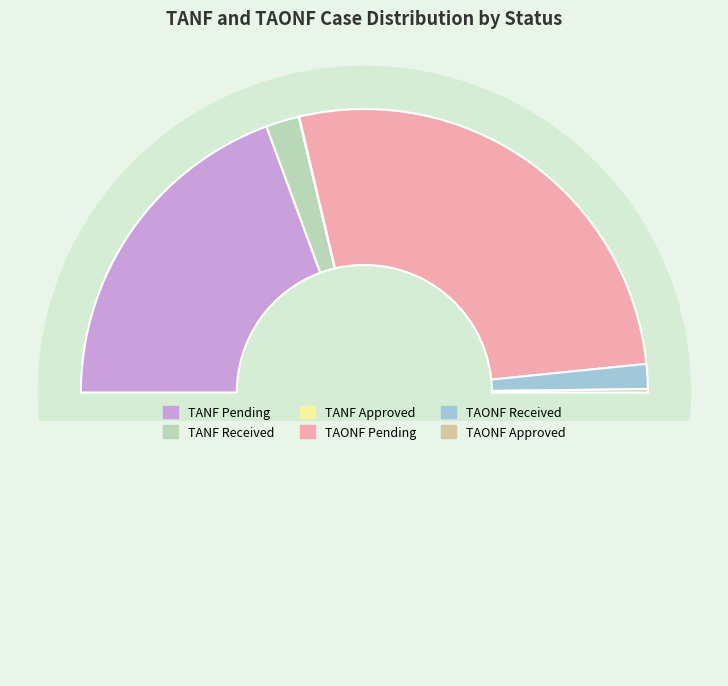

Does any single category account for the majority?

Yes